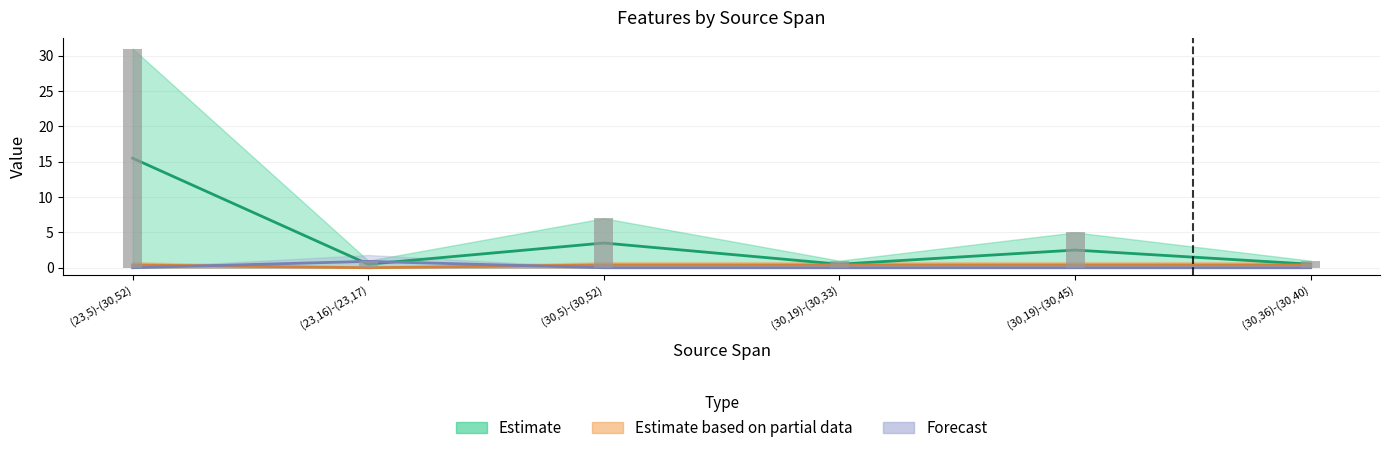

What is the approximate value of F-Expr-Size at (30,36)-(30,40)?

0.5